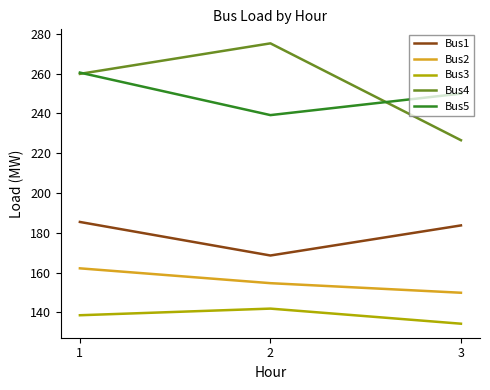

What is the difference between the highest and lowest values at 3?

115.7